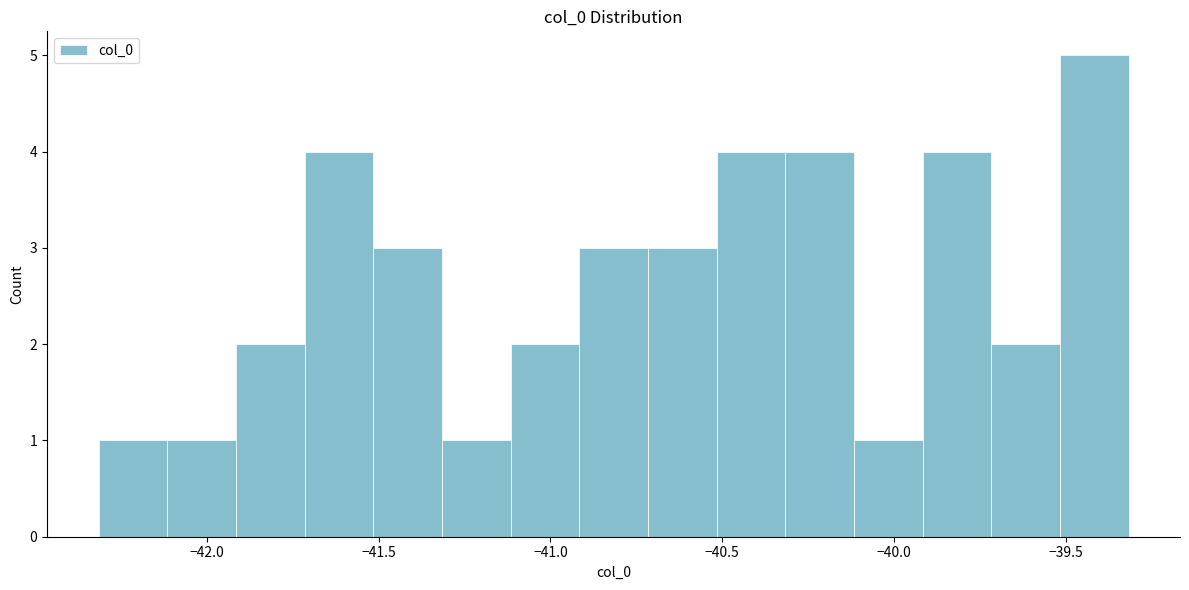

Read against the x-axis, roughly where is the centre of the tallest bar?

-39.40